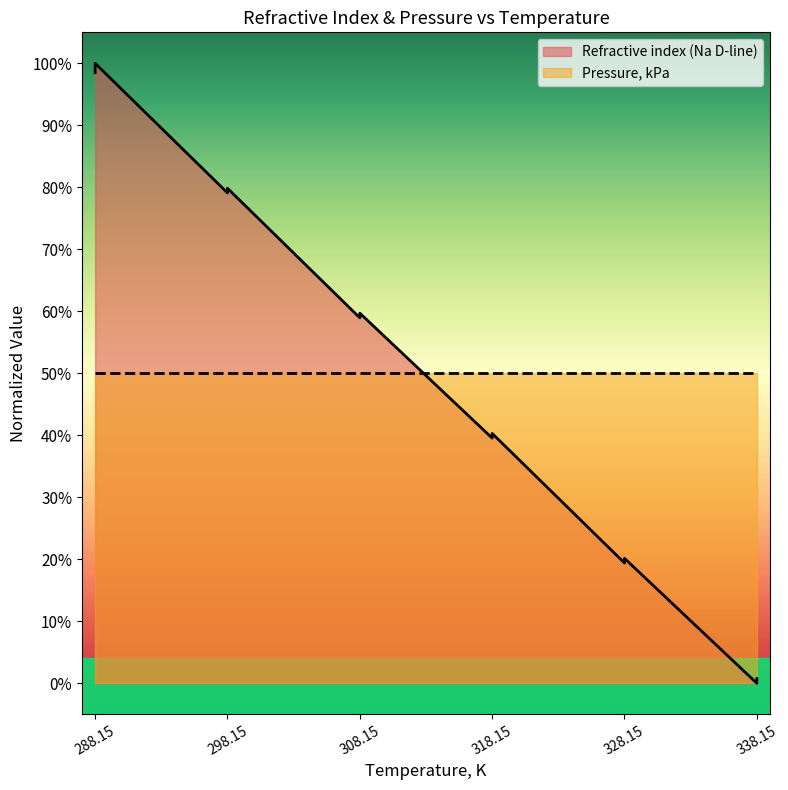

The value at 288.15 is 0.6. True or false?

False